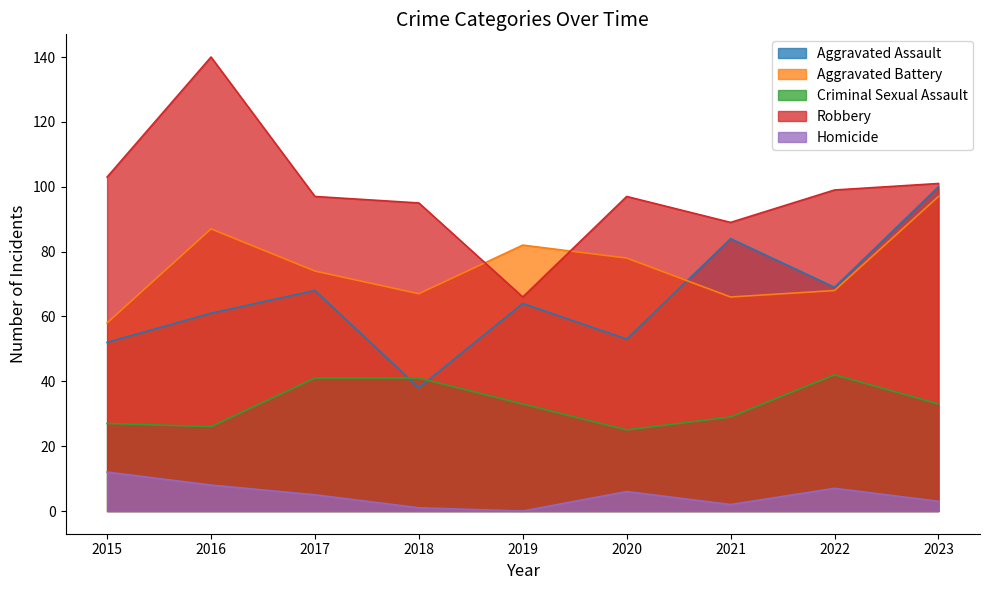

Is it true that Homicide equals 5 at 2017?

True